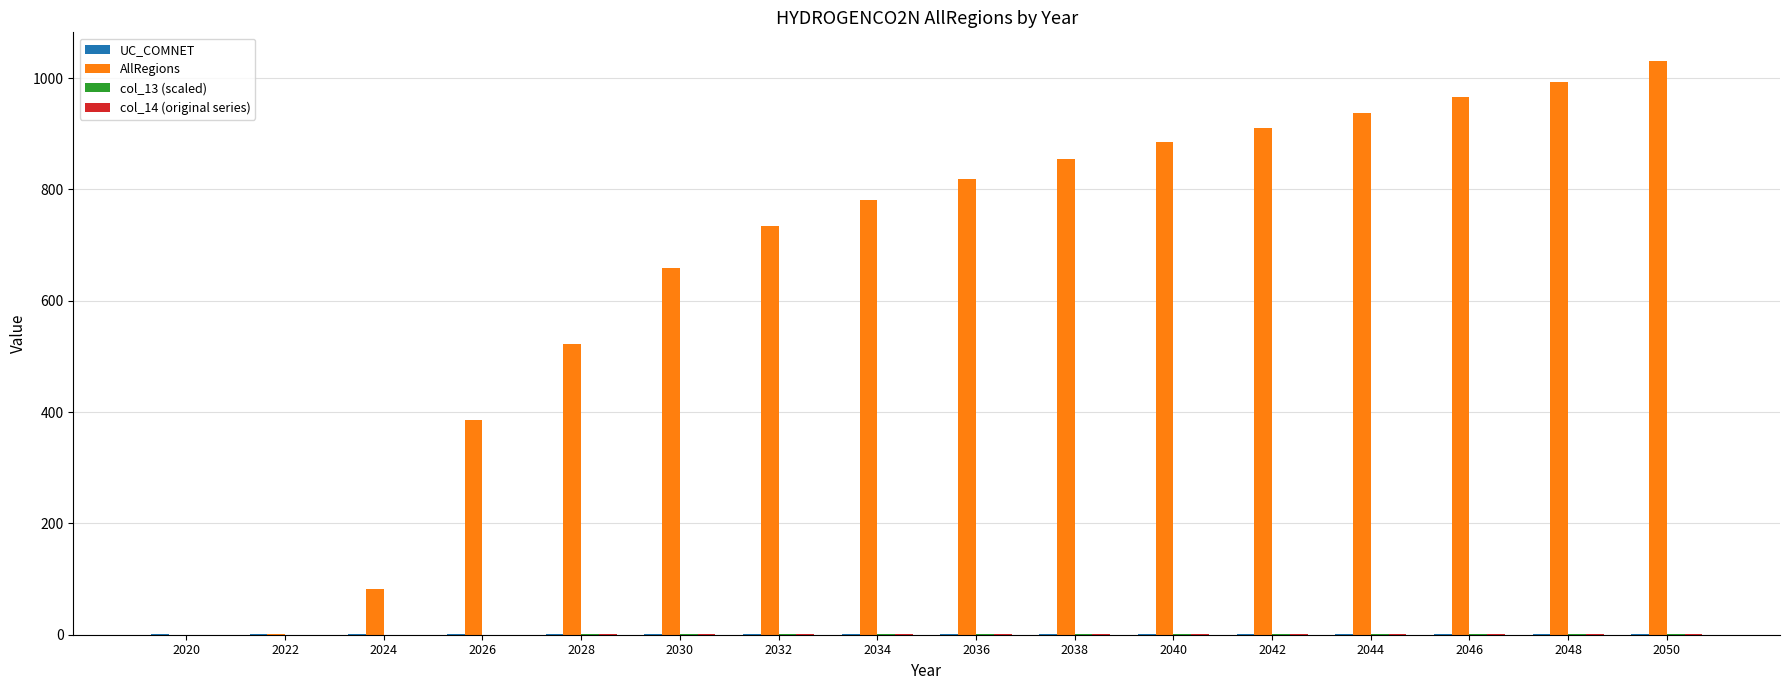

Which series has the largest total across all categories?

AllRegions